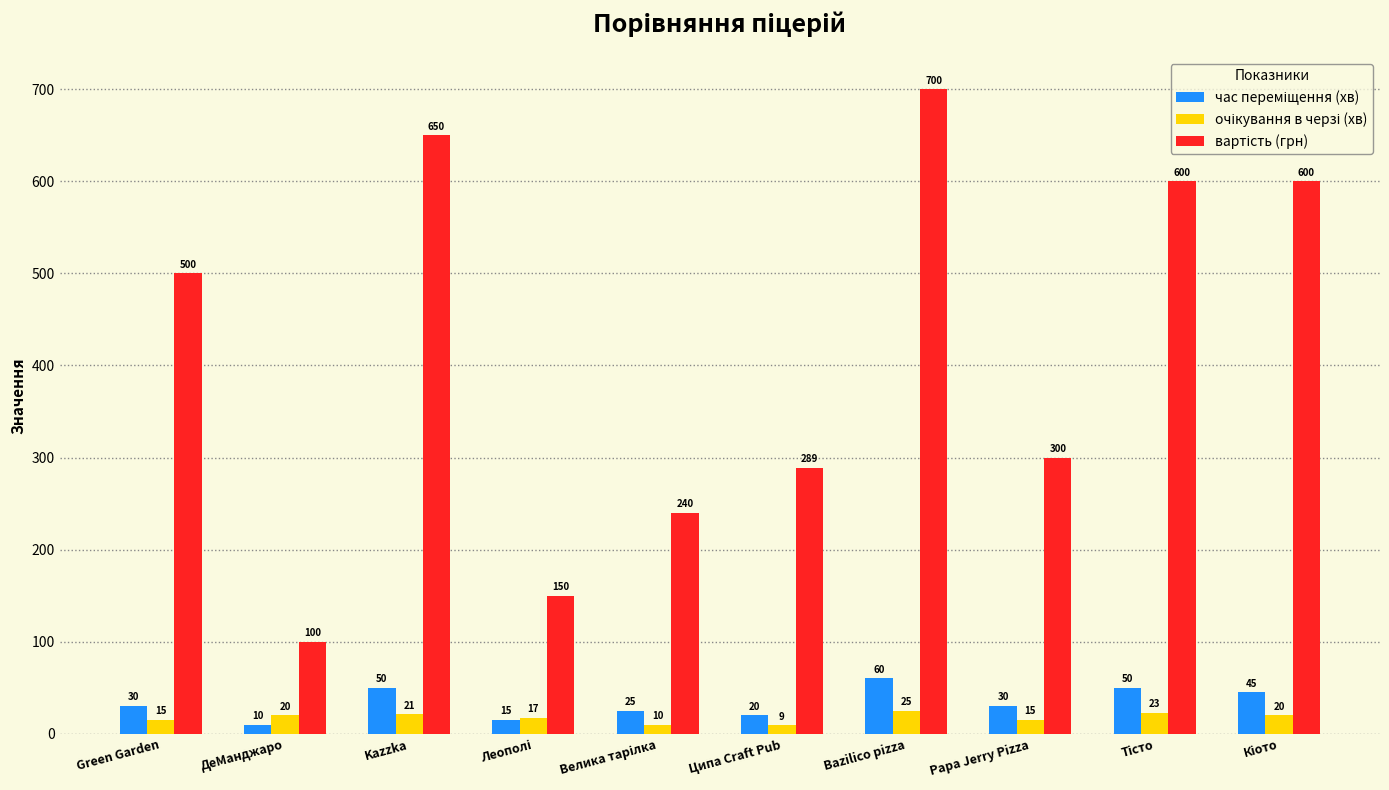

What is the maximum value shown in the chart?

700